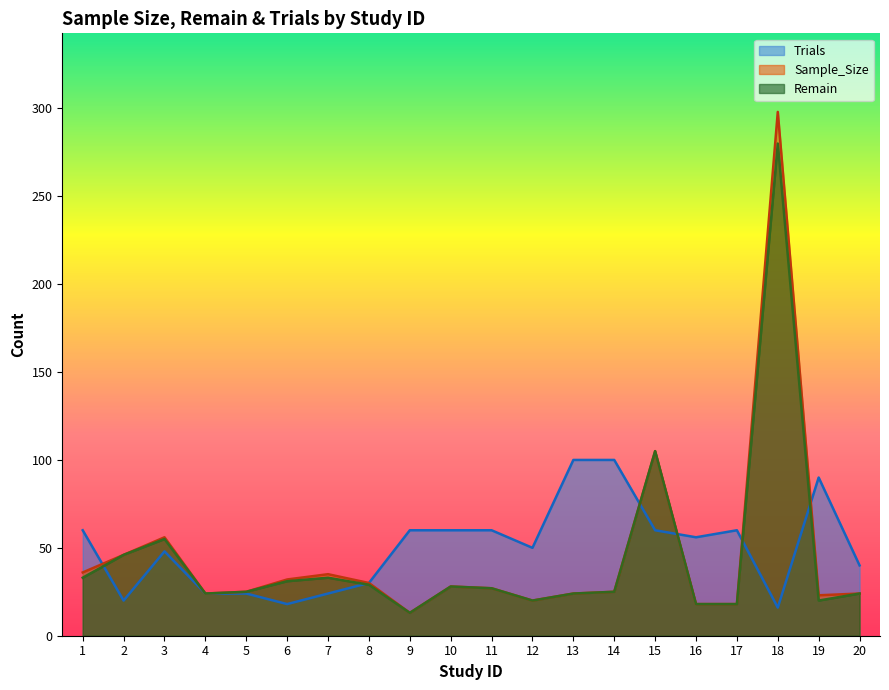

Where do Trials and Remain first cross each other?

1 and 2